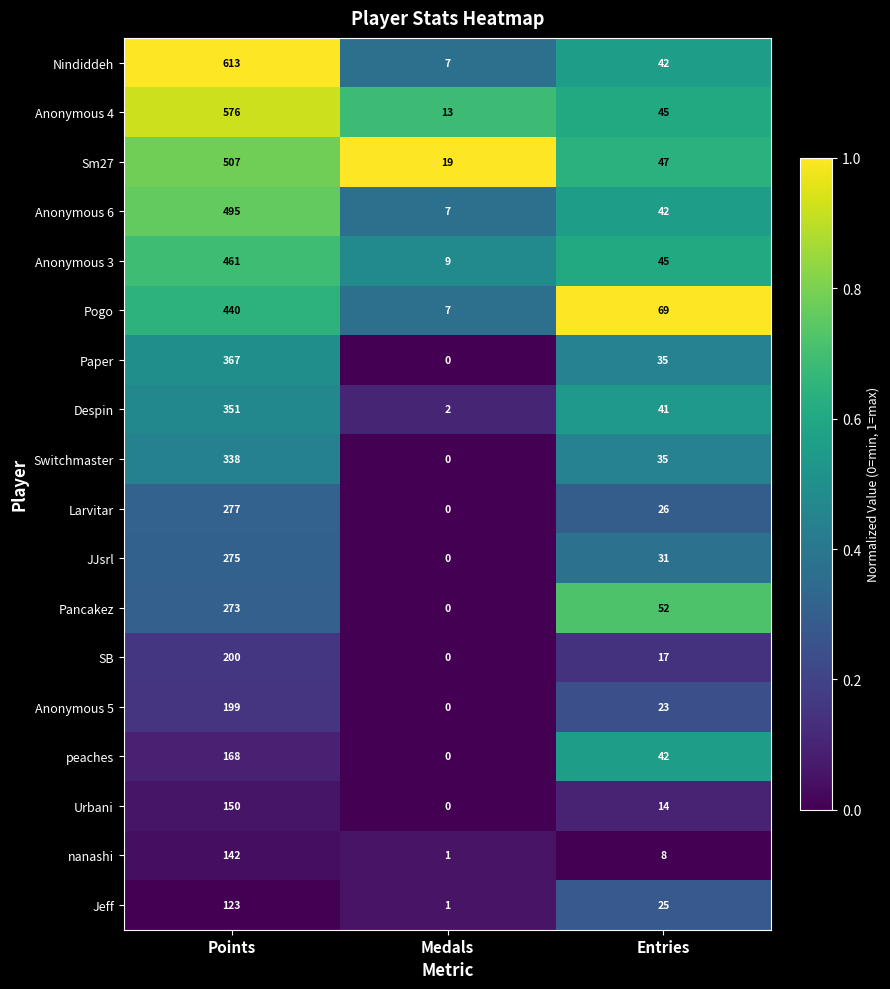

Rank the series by their maximum value, from highest to lowest.

Nindiddeh, Anonymous 4, Sm27, Anonymous 6, Anonymous 3, Pogo, Paper, Despin, Switchmaster, Larvitar, JJsrl, Pancakez, SB, Anonymous 5, peaches, Urbani, nanashi, Jeff